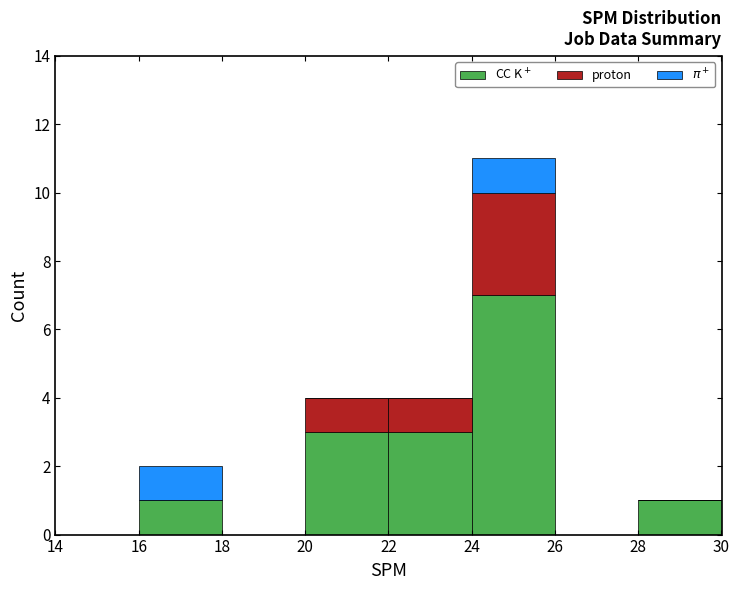

Which range on the x-axis has the tallest stacked bar (by total height)?

24 to 26